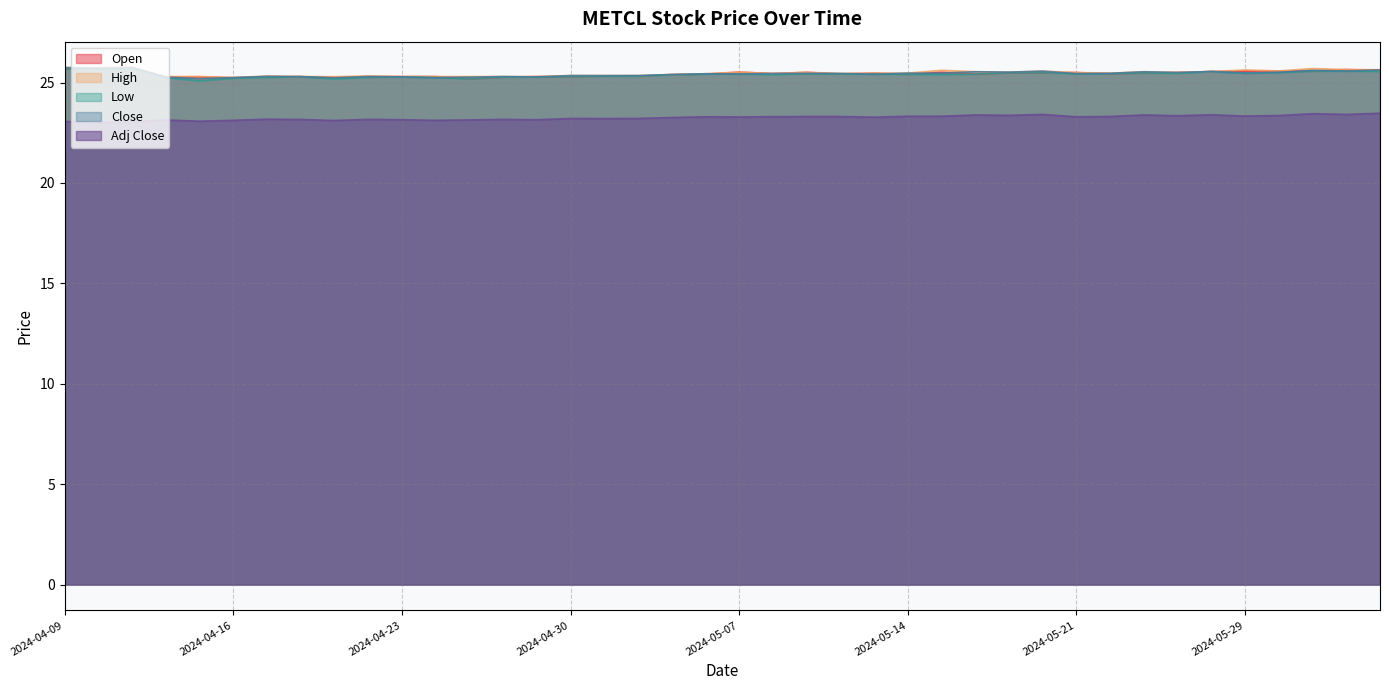

Which series has the largest range (max minus min)?

Low